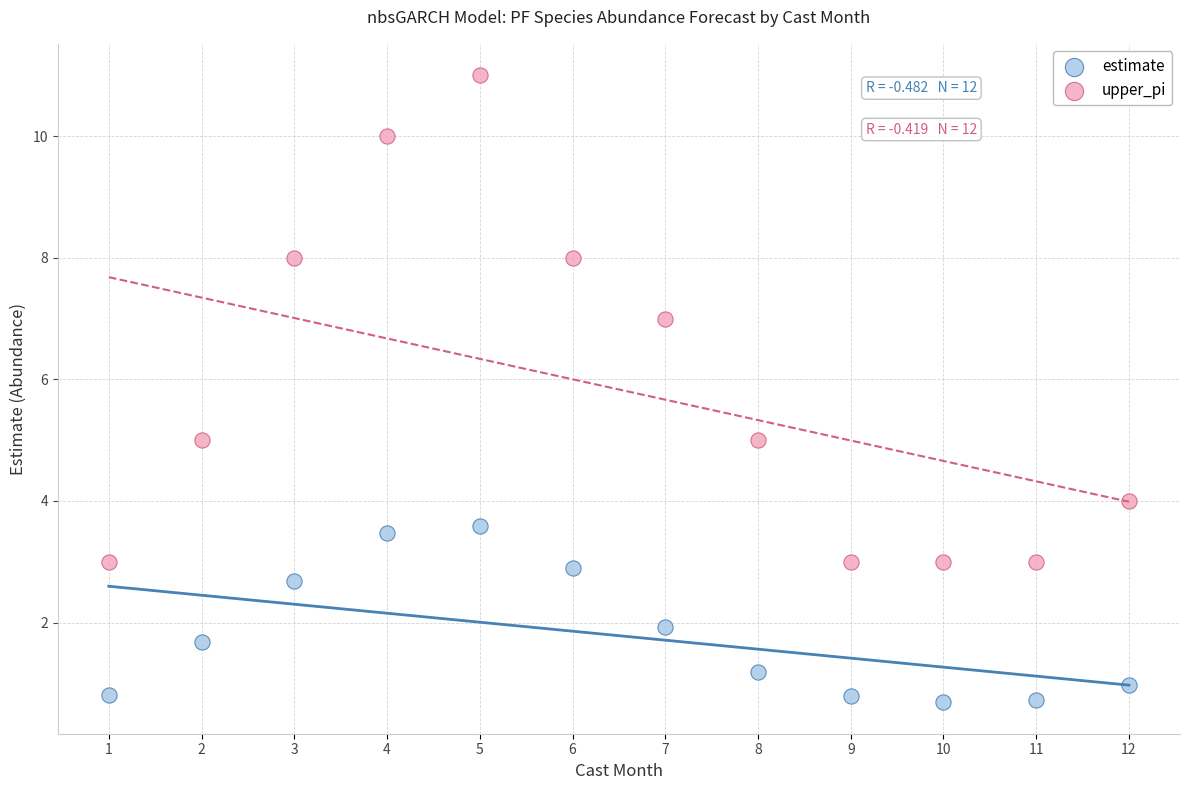

Which series has the largest Y range (max minus min)?

upper_pi